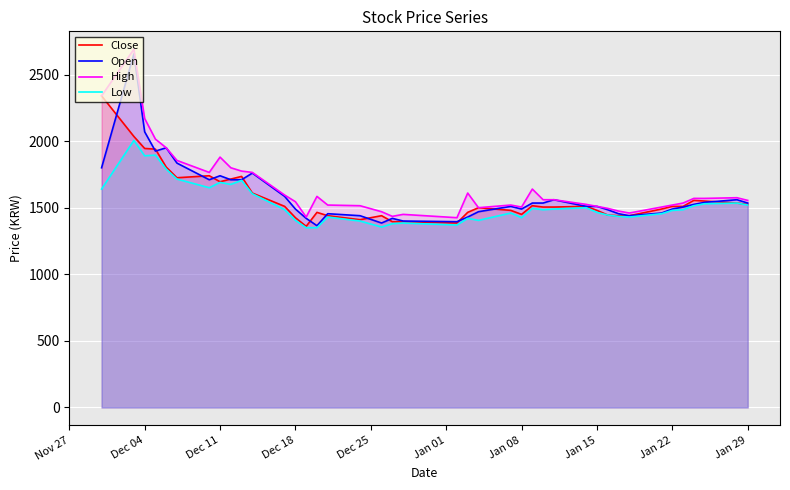

What is the minimum value shown in the chart?

1350